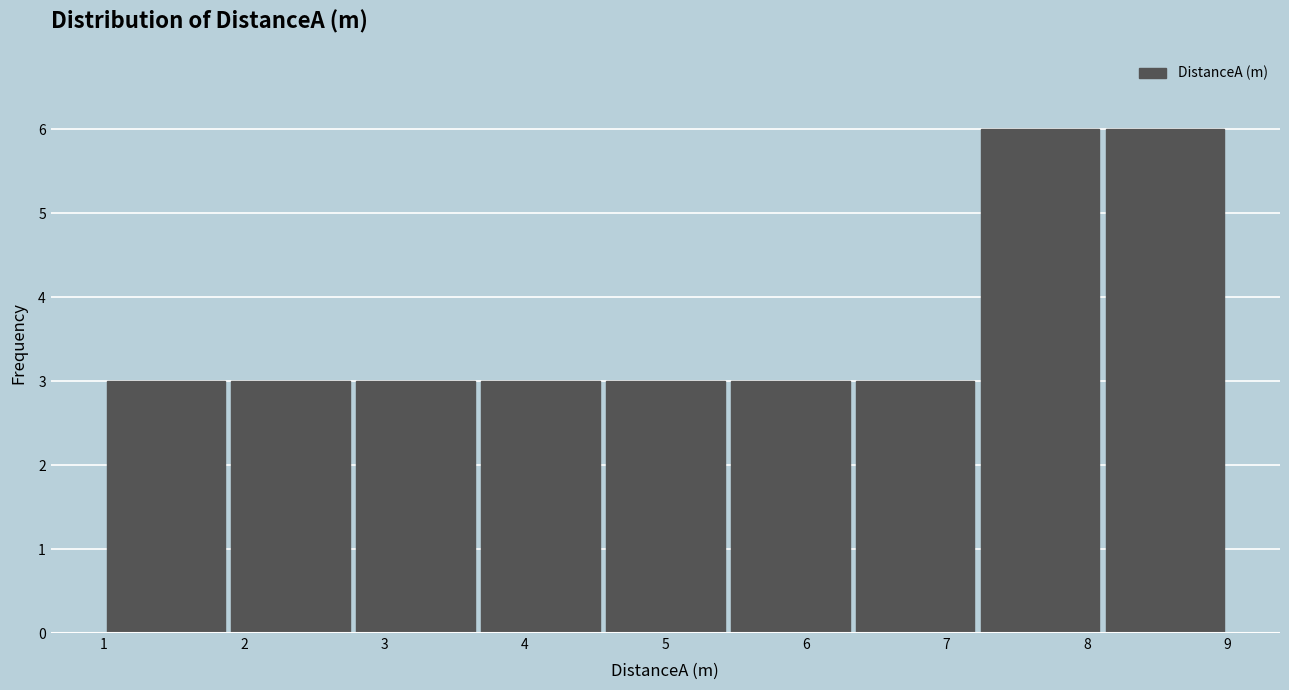

Reading left to right, list every bar in this chart as the range it spans on the x-axis followed by its height. Neither the bar edges nor the heights are printed on the chart, so give them approximately, as read against the axes.

1.0 to 1.9: 3
1.9 to 2.8: 3
2.8 to 3.7: 3
3.7 to 4.6: 3
4.6 to 5.4: 3
5.4 to 6.3: 3
6.3 to 7.2: 3
7.2 to 8.1: 6
8.1 to 9.0: 6